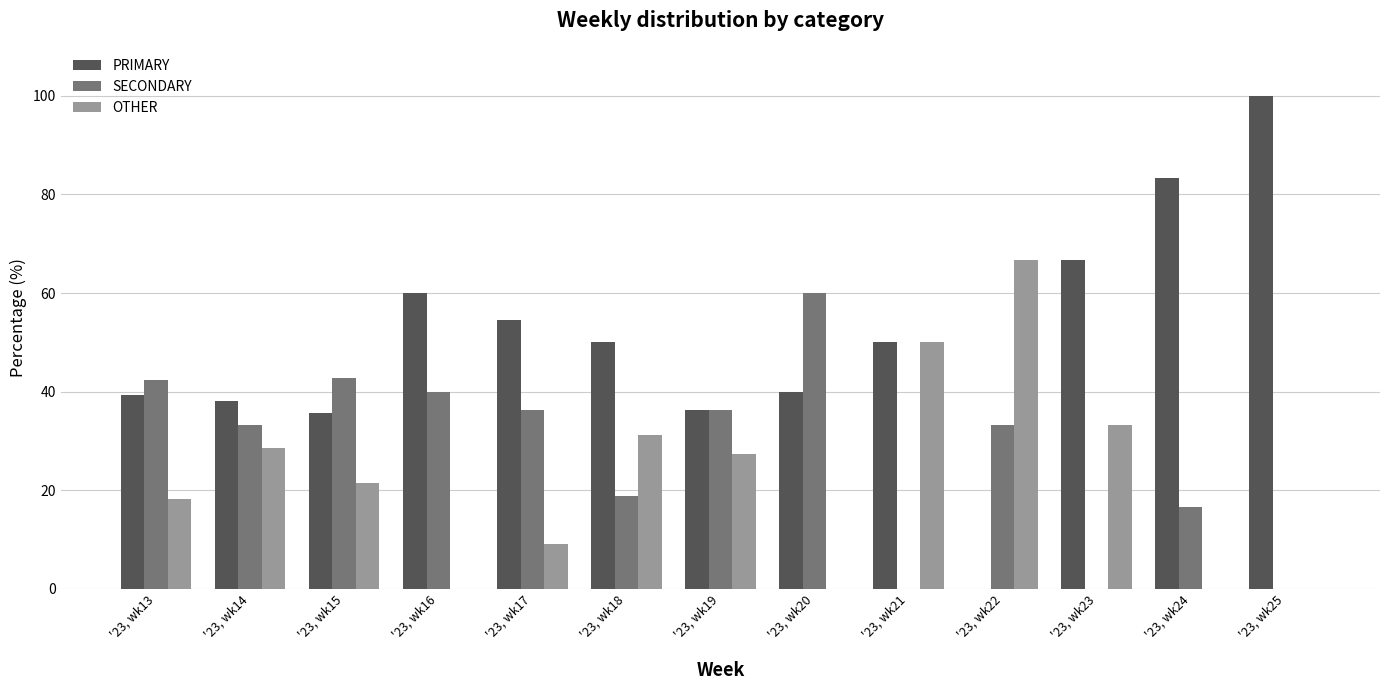

Is the value of OTHER at '23, wk21 greater than the value of PRIMARY at '23, wk20?

Yes